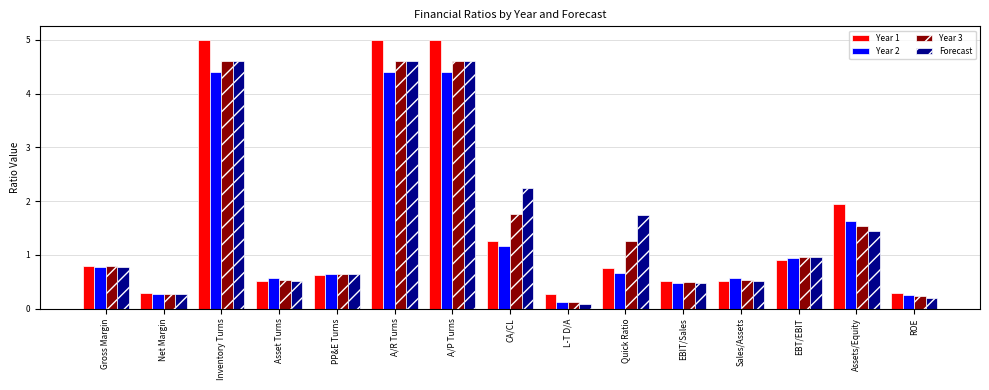

Is it true that Year 1 equals 3.2 at Assets/Equity?

False